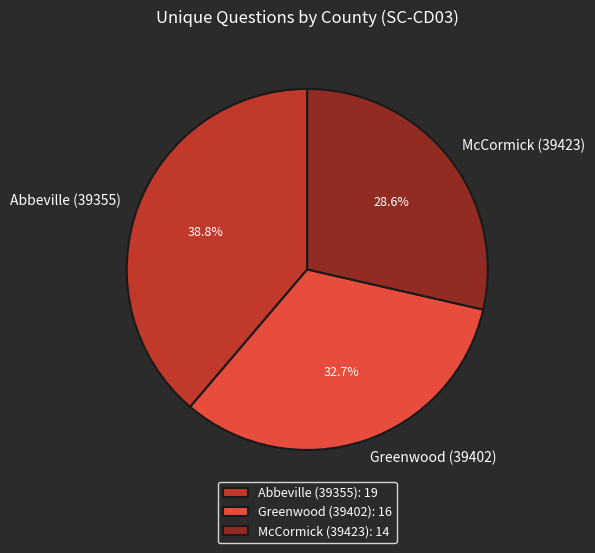

What is the smallest slice in the pie chart?

McCormick (39423)